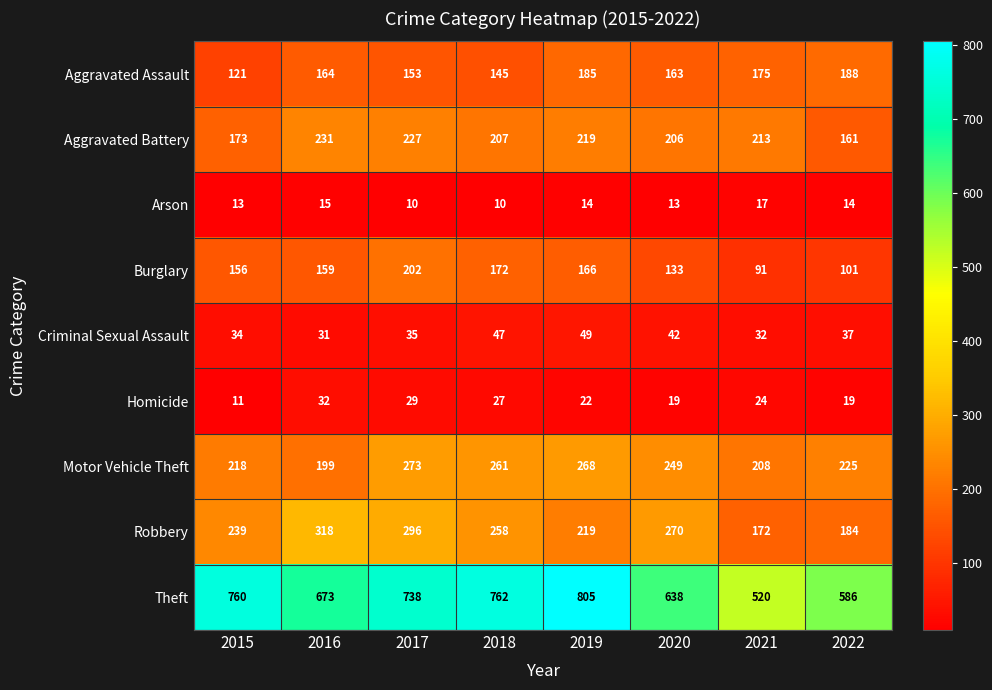

Read the Arson value at 2020.

13